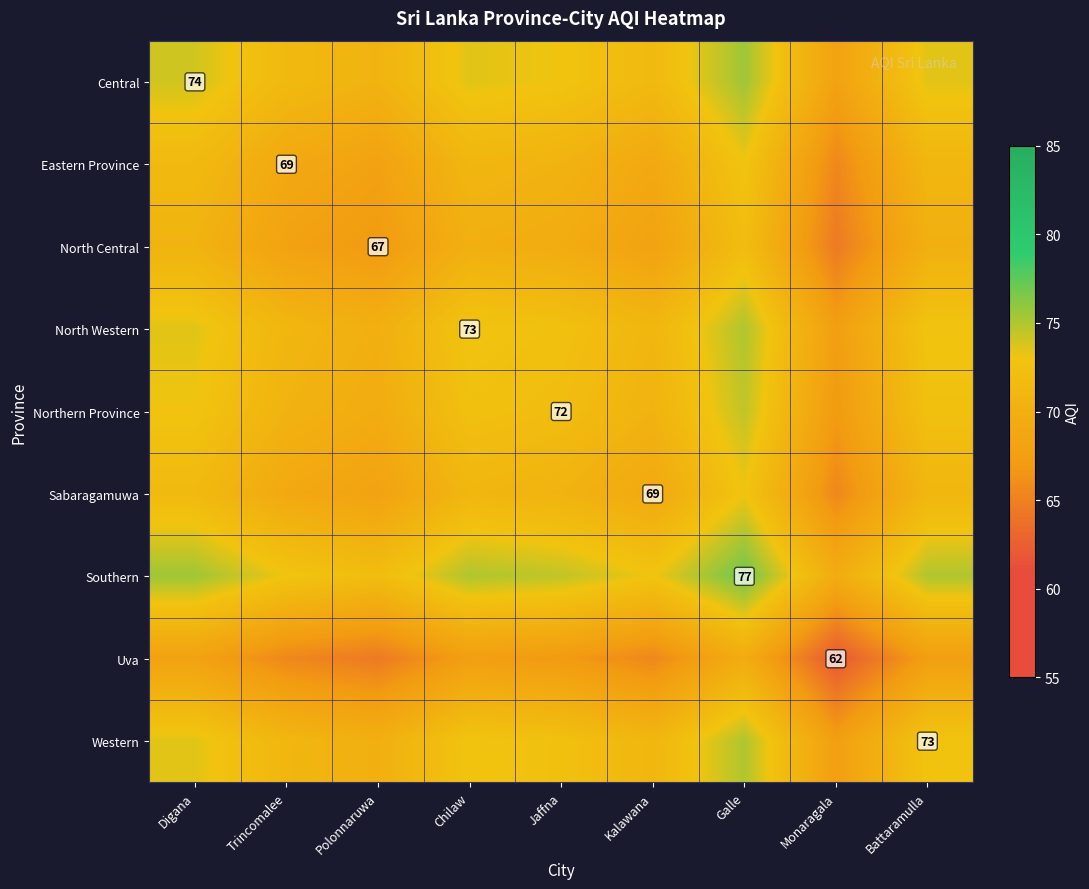

At which label does North Western reach its peak?

Galle